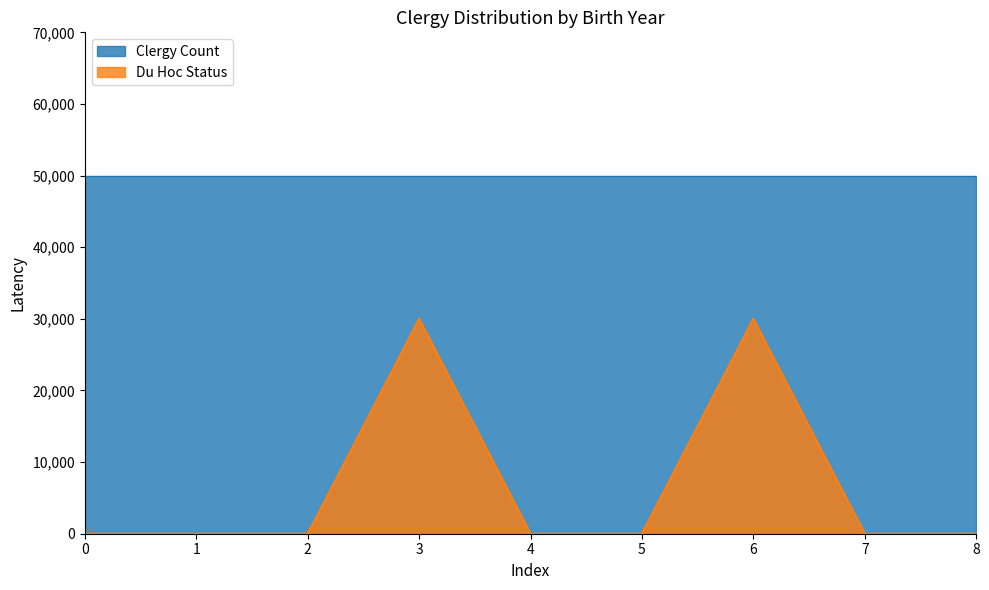

List the series in order of their overall mean, lowest first.

Du Hoc Status, Clergy Count